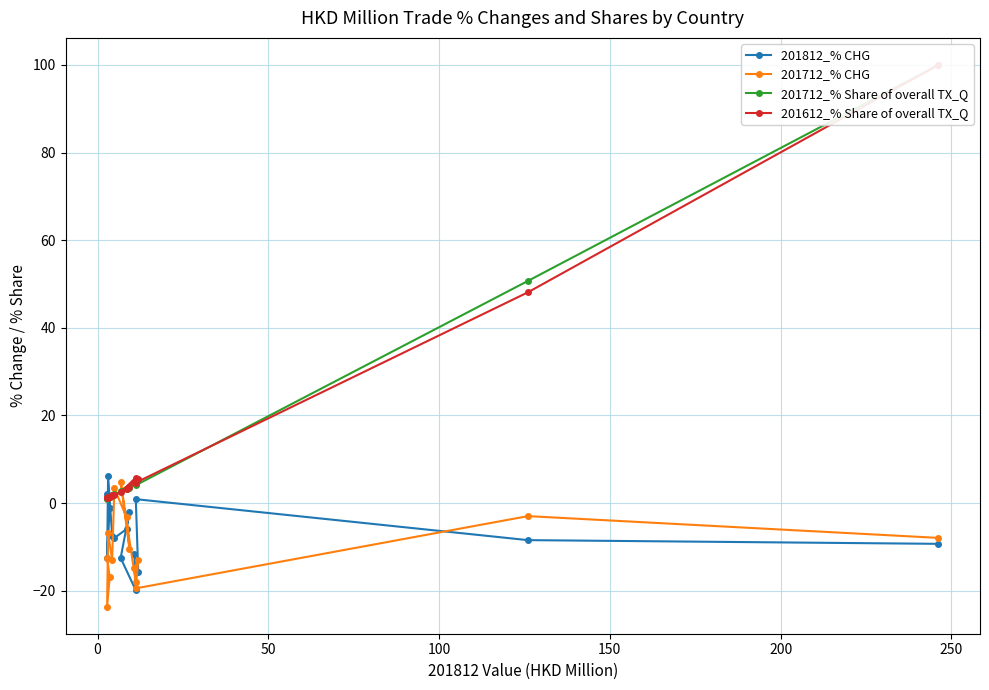

What is the value of the 201712_% CHG point at the 1st from the left?

-23.6